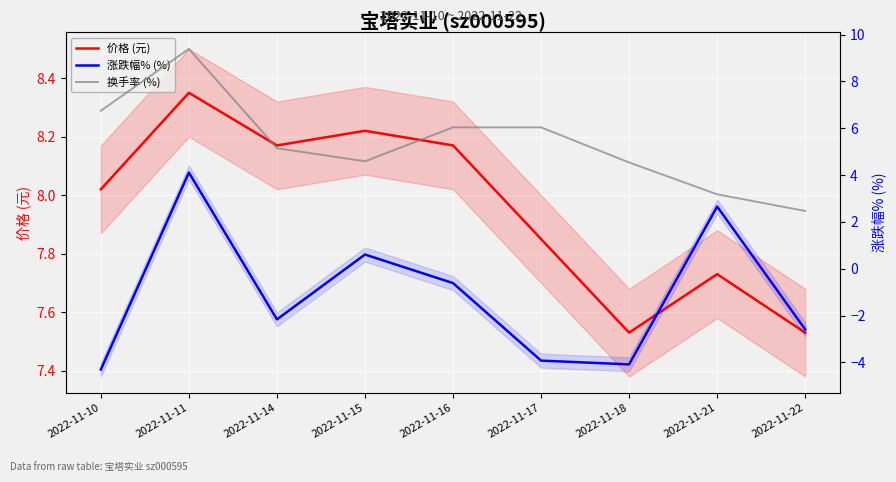

How many negative values does the 涨跌幅% (%) series have?

6